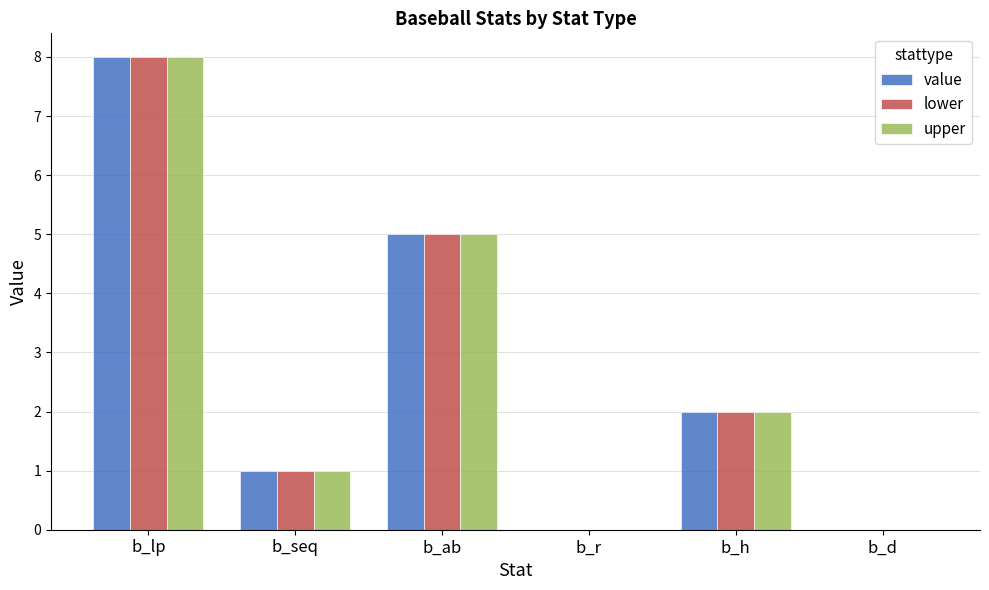

Count the number of data series in this chart.

3